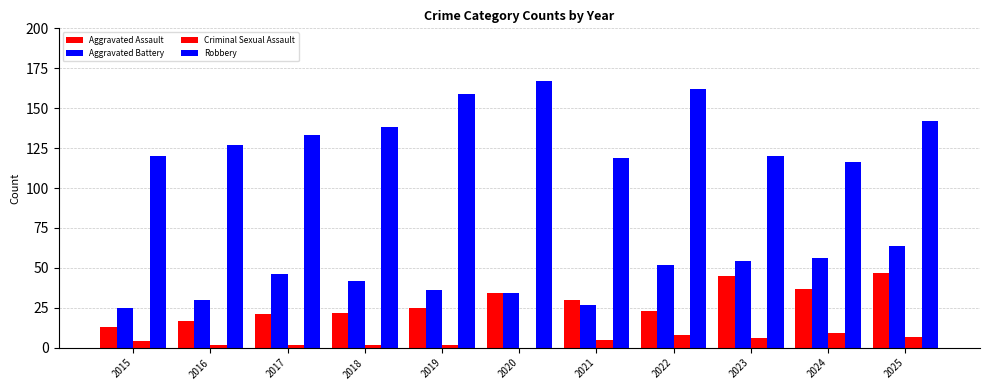

What is the highest value of the Aggravated Assault series?

47